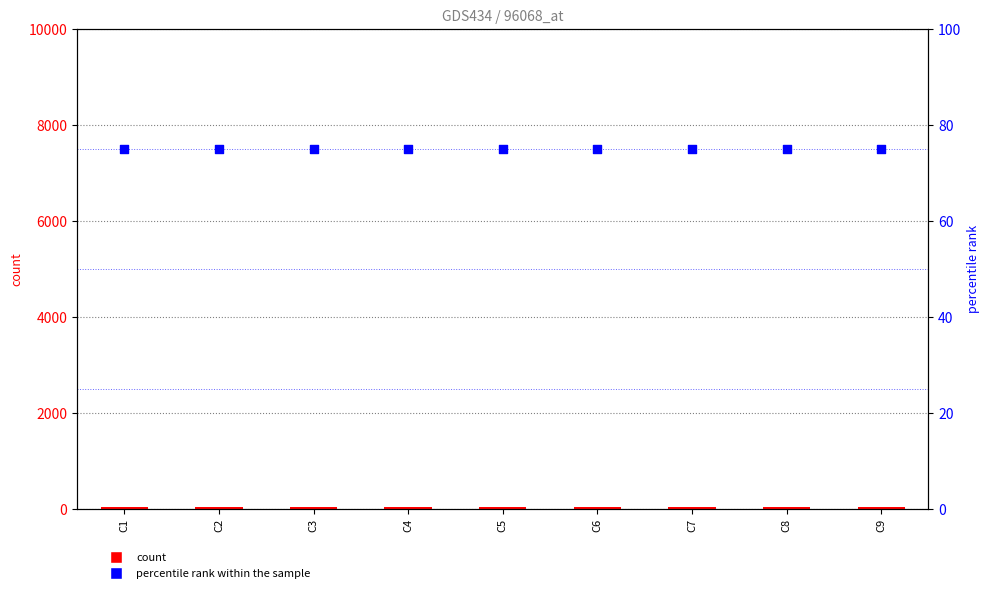

Is the value of count at C3 greater than the value of percentile rank within the sample at C9?

No